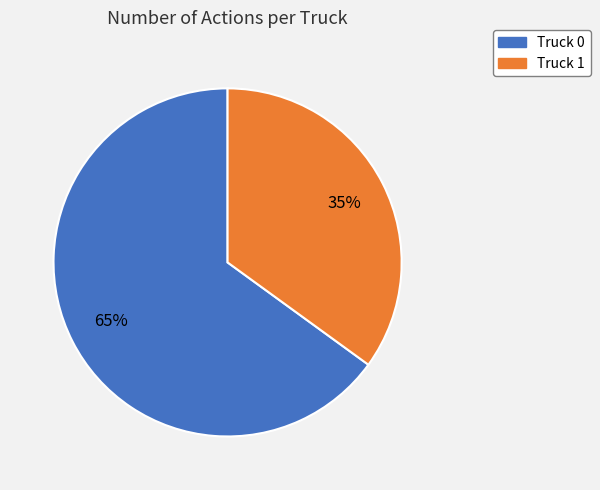

Is the sum of Truck 0 and Truck 1 greater than half?

Yes